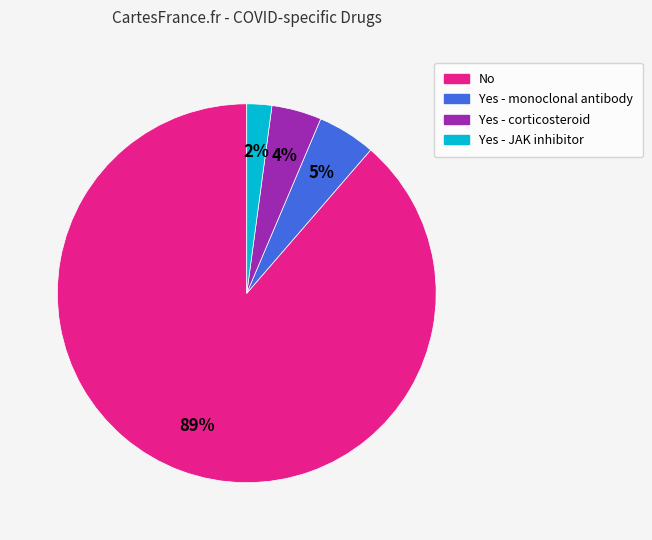

Between Yes - JAK inhibitor and Yes - corticosteroid, which is larger?

Yes - corticosteroid